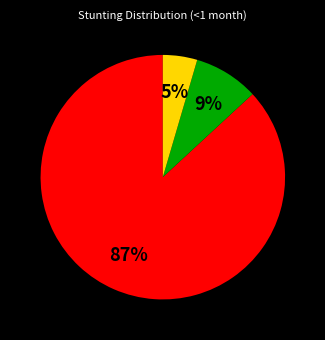

To the nearest percent, what is the average slice percentage?

33%